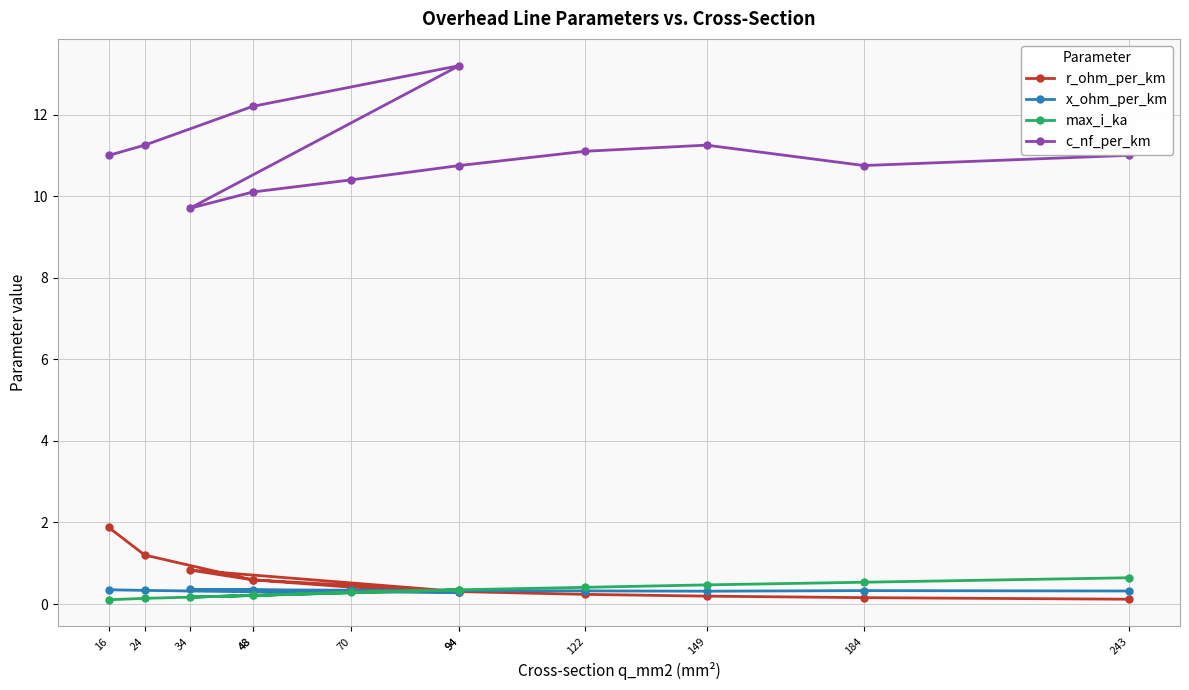

Reading right to left, transcribe all the data shown in this chart.

r_ohm_per_km: 243=0.1	184=0.2	149=0.2	122=0.2	94=0.3	70=0.4	48=0.6	34=0.8	94=0.3	48=0.6	24=1.2	16=1.9
x_ohm_per_km: 243=0.3	184=0.3	149=0.3	122=0.3	94=0.3	70=0.3	48=0.3	34=0.4	94=0.3	48=0.3	24=0.3	16=0.3
max_i_ka: 243=0.6	184=0.5	149=0.5	122=0.4	94=0.3	70=0.3	48=0.2	34=0.2	94=0.3	48=0.2	24=0.1	16=0.1
c_nf_per_km: 243=11.0	184=10.8	149=11.2	122=11.1	94=10.8	70=10.4	48=10.1	34=9.7	94=13.2	48=12.2	24=11.2	16=11.0